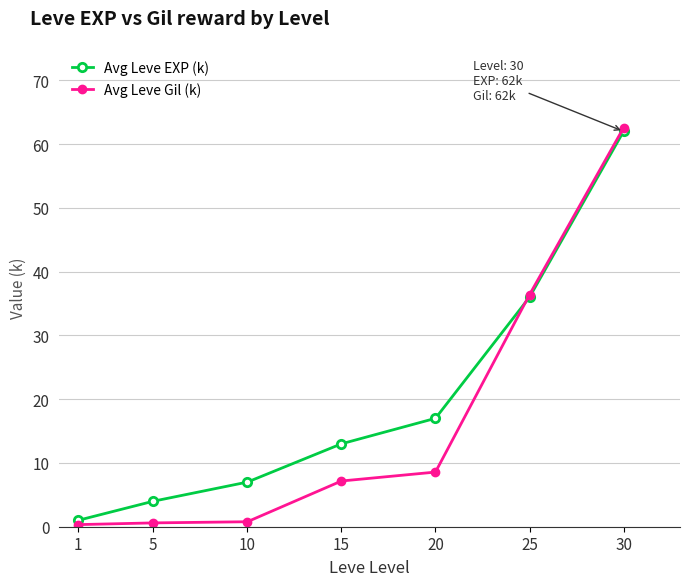

True or false: Avg Leve EXP (k) has a value of 8.3 at 15.

False